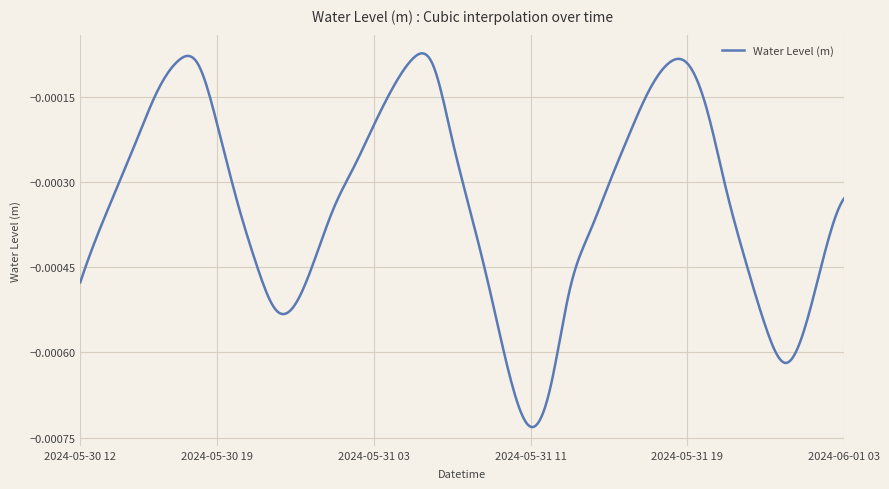

At which category does the chart reach its minimum across all series?

2024-05-31 11:00